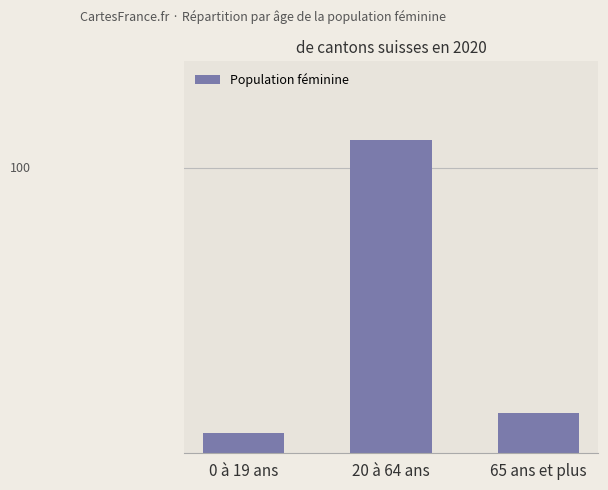

Rank the categories by value from highest to lowest.

20 à 64 ans, 65 ans et plus, 0 à 19 ans